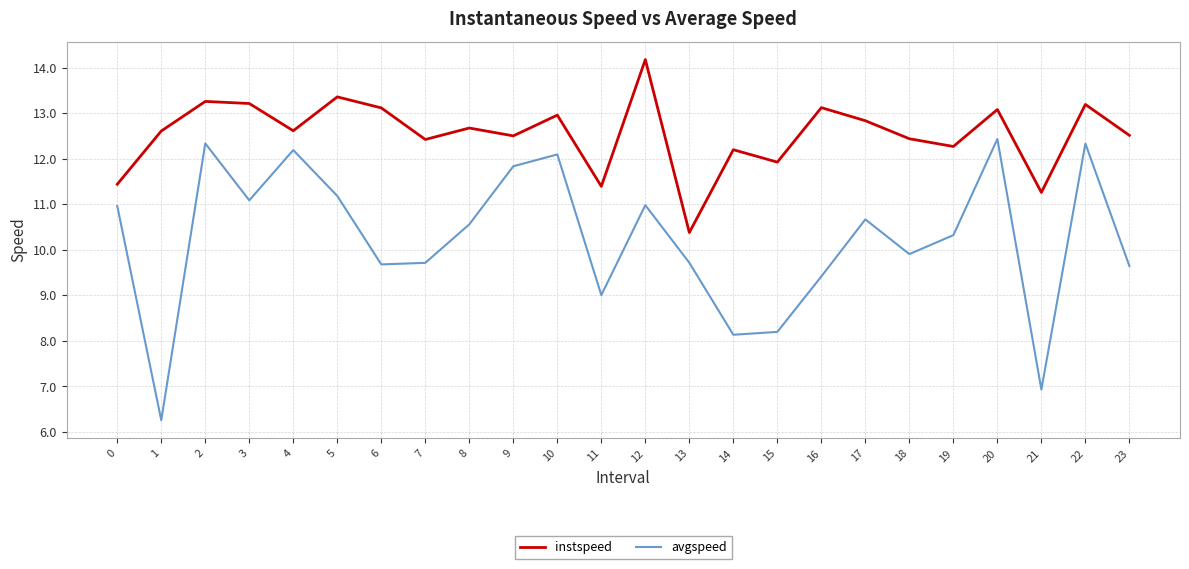

Rank the series at 23 from highest to lowest value.

instspeed, avgspeed